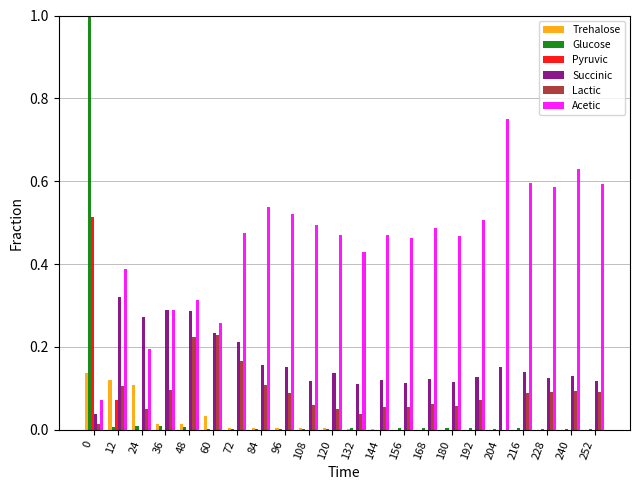

Which series changed the most between 108 and 252?

Acetic